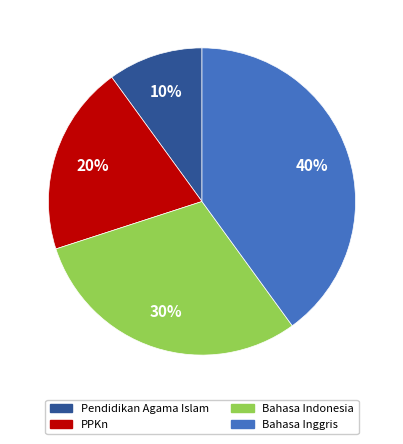

Do Pendidikan Agama Islam and Bahasa Indonesia together represent more than half of the pie?

No